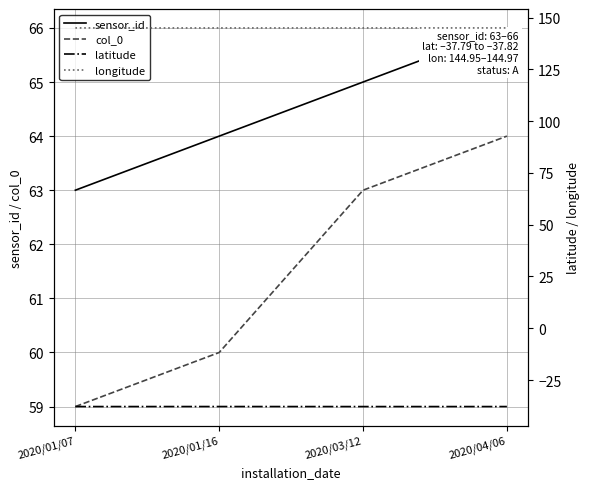

What is the average value of the col_0 series?

61.5